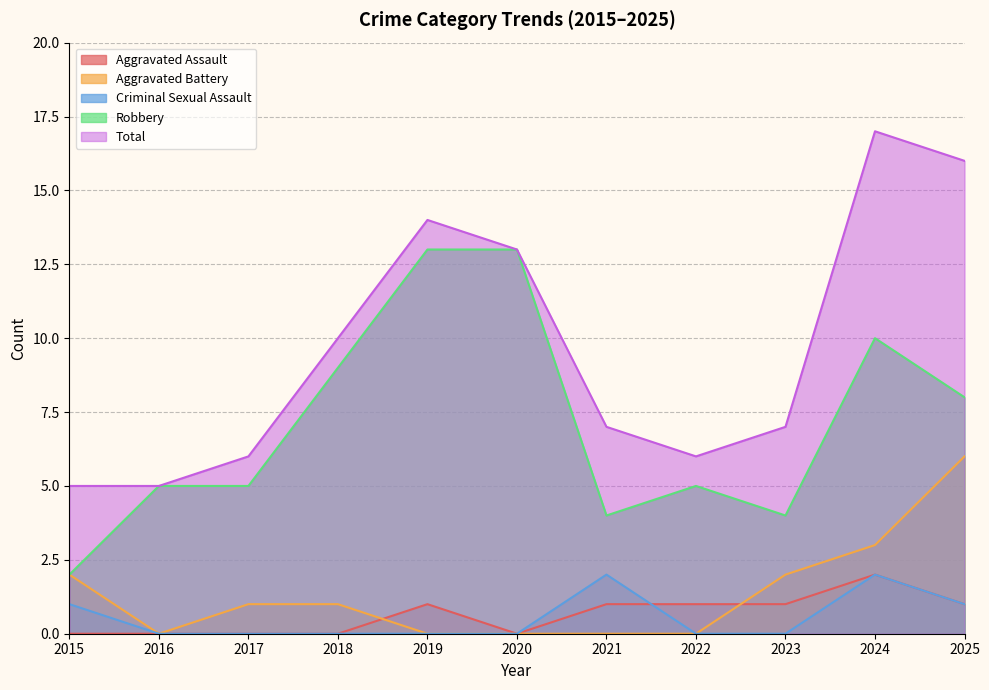

True or false: Criminal Sexual Assault and Aggravated Battery cross at least once.

False